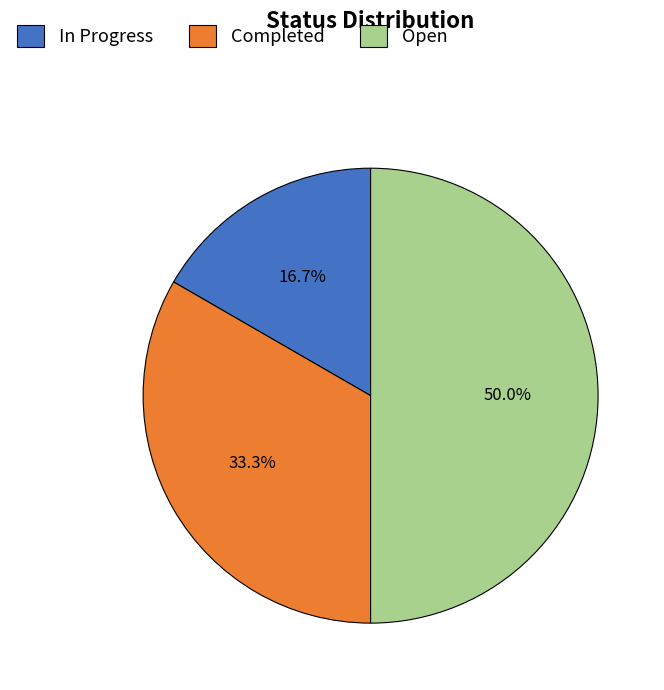

True or false: In Progress accounts for 25% of the total.

False